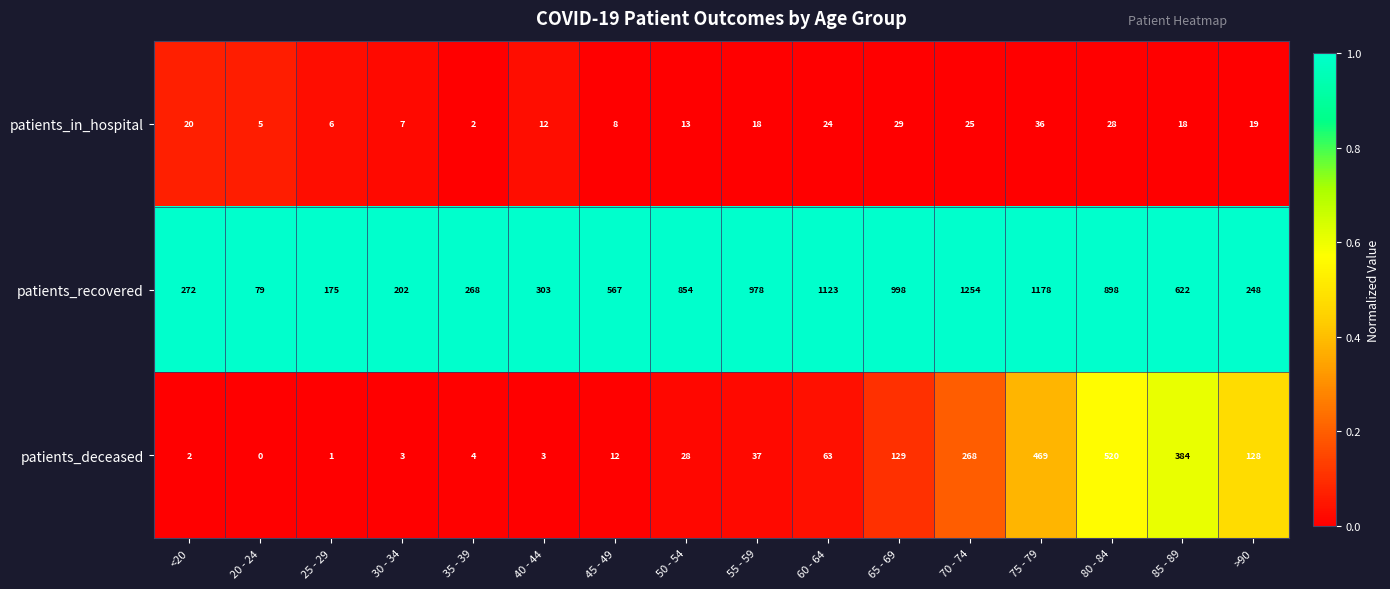

Between 35 - 39 and 60 - 64, which series saw the biggest shift?

patients_recovered